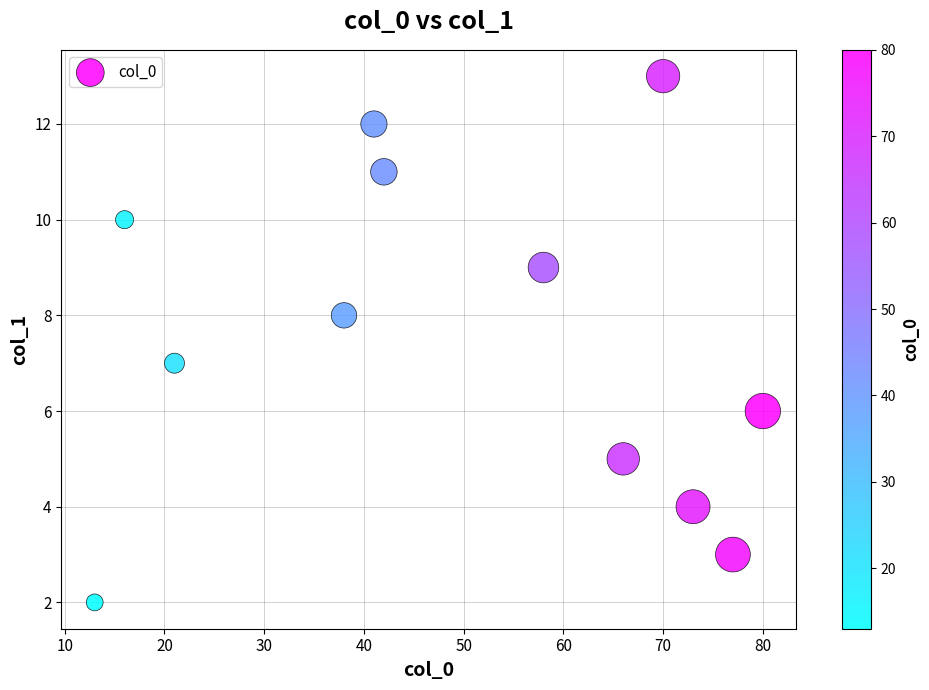

What is the average Y value?

8